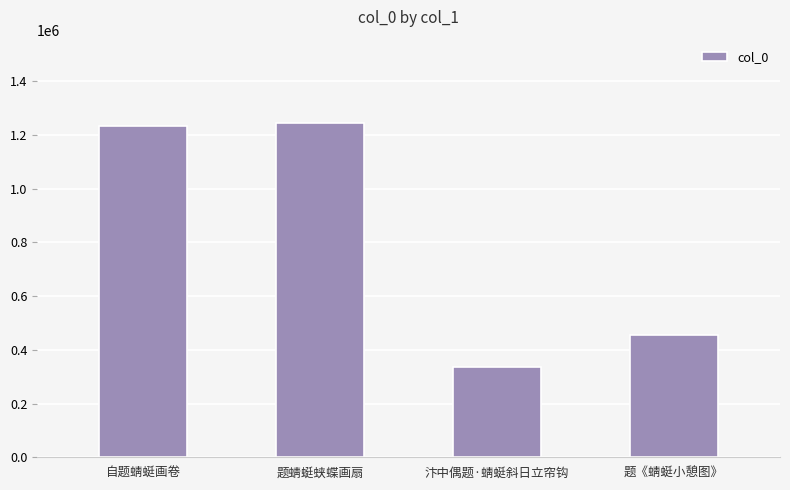

Are the bars grouped side by side (vs. stacked)?

No